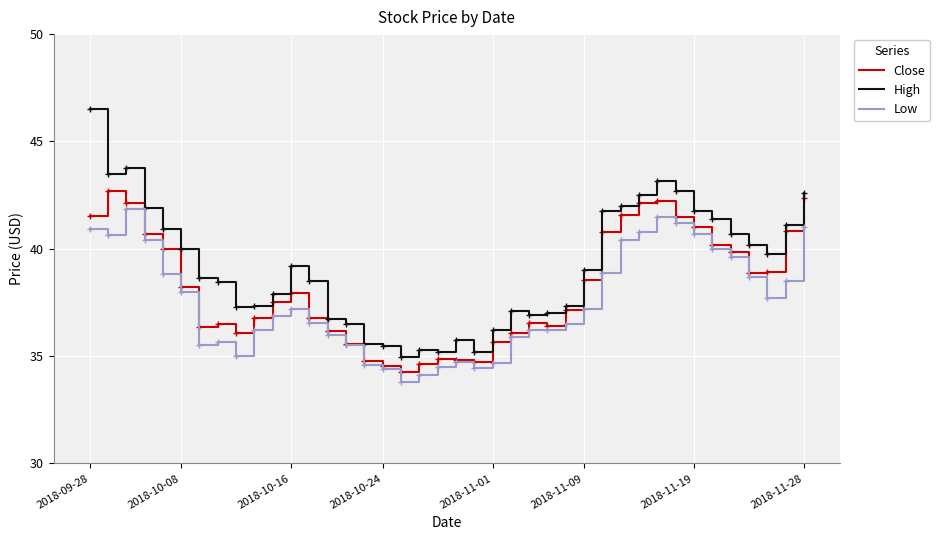

Which series has the widest spread of values?

High